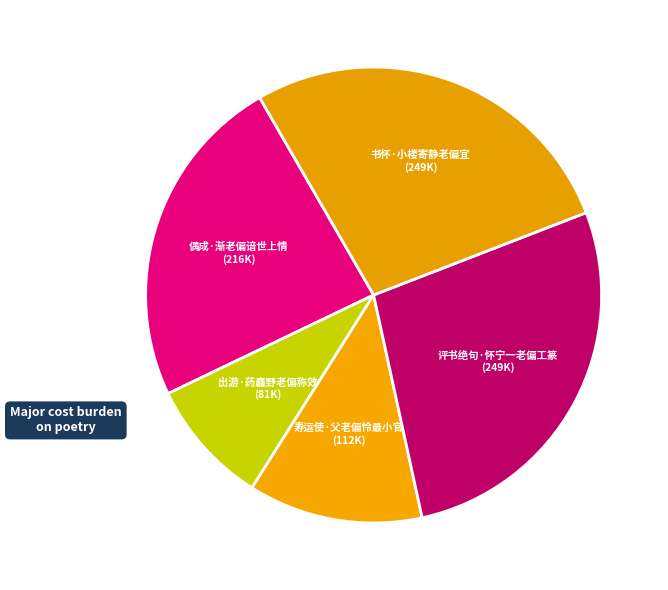

The 出游·药麤野老偏称效 slice represents 1% of the pie. True or false?

False